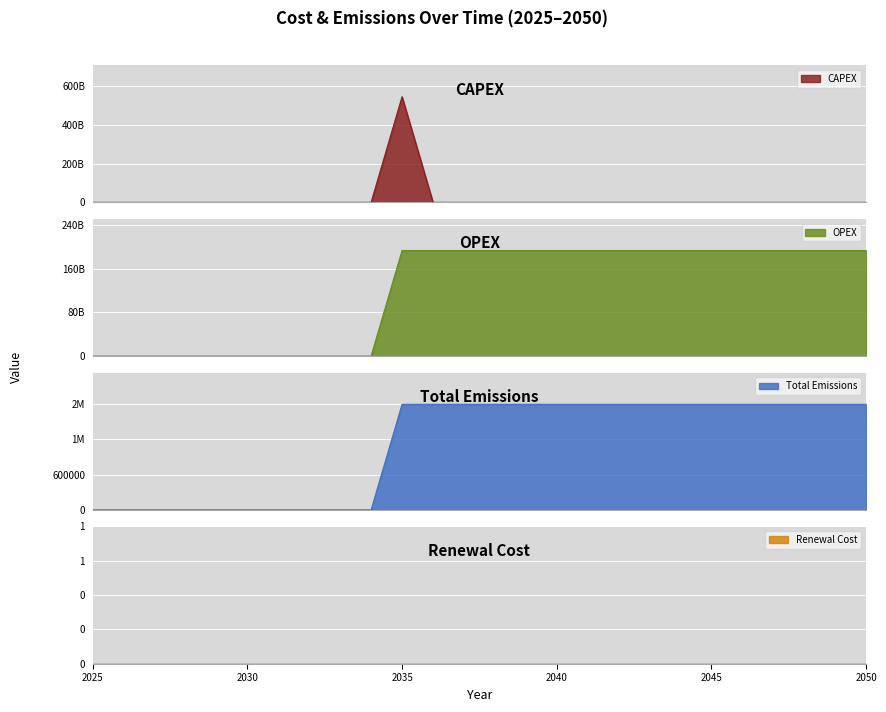

Which has a higher value, 2039 or 2047?

2039